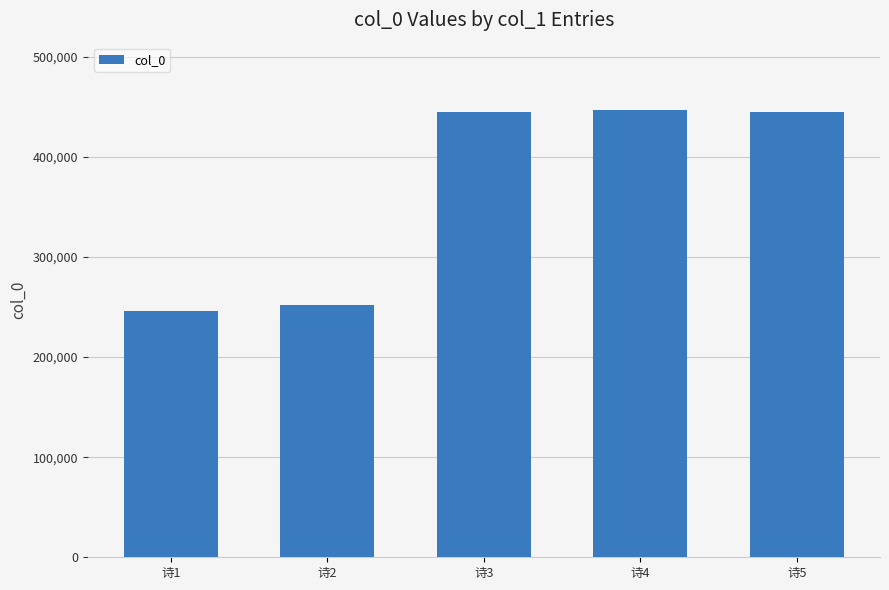

Which category has the lowest value across all series?

诗1